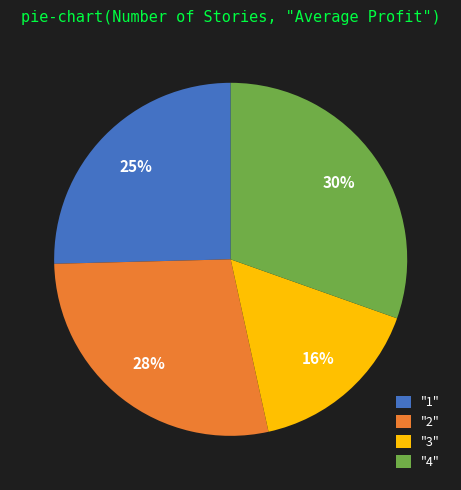

Does any single category account for the majority?

No